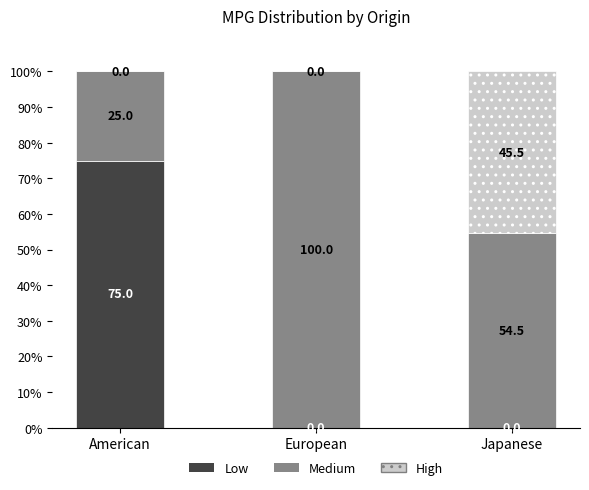

True or false: Low has a value of -35.6 at Japanese.

False